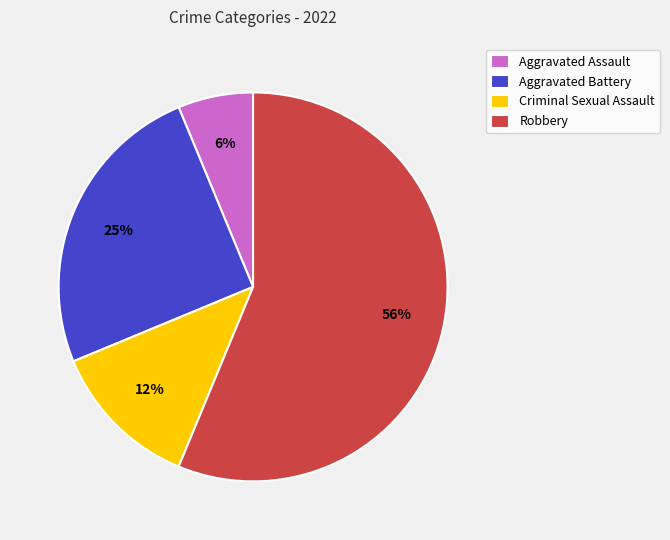

Which has a higher value, Criminal Sexual Assault or Robbery?

Robbery